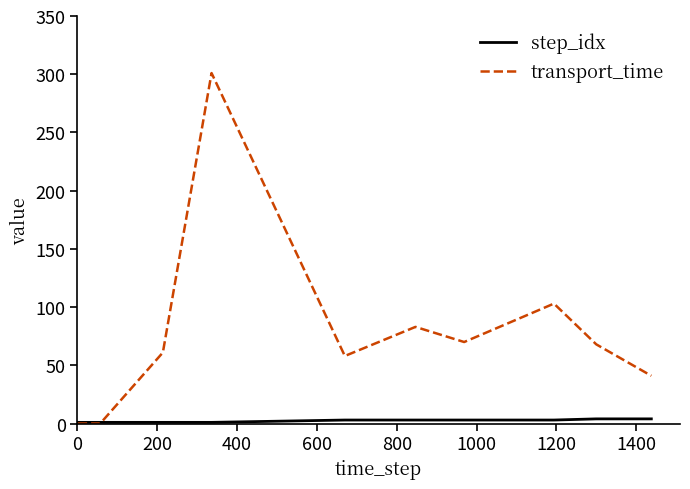

What is the difference between the maximum and minimum values in the transport_time series?

301